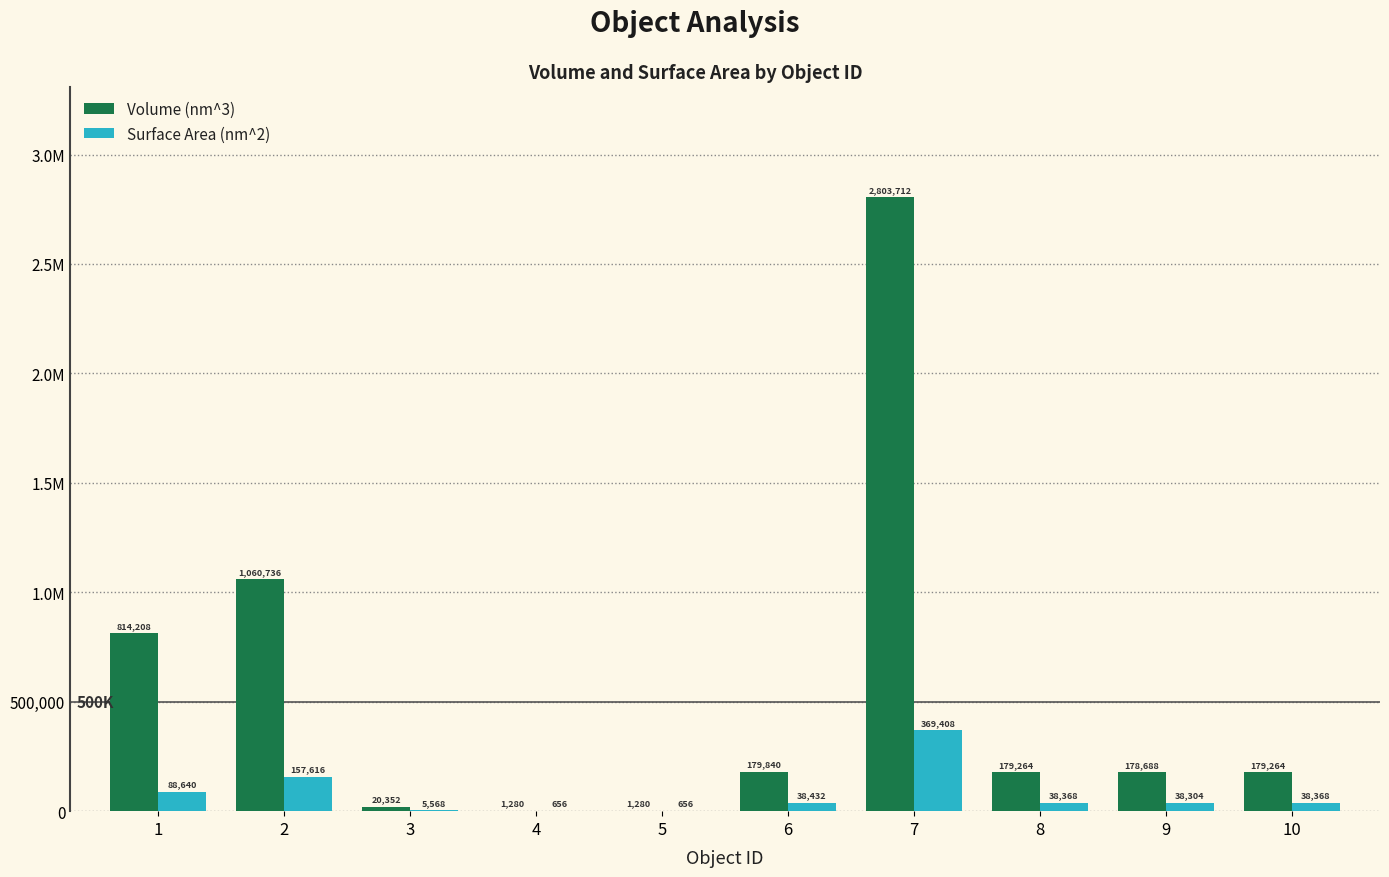

Rank the series by their maximum value, from highest to lowest.

Volume (nm^3), Surface Area (nm^2)